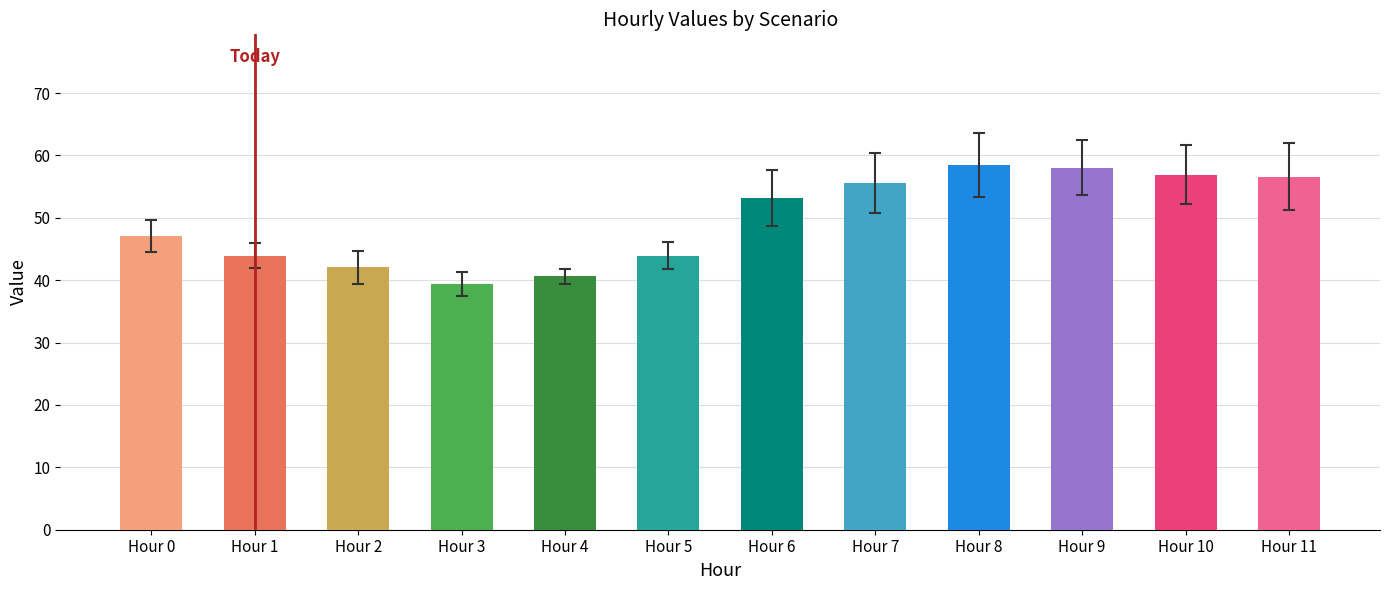

What is the ratio of the value at Hour 7 to the value at Hour 5?

1.3